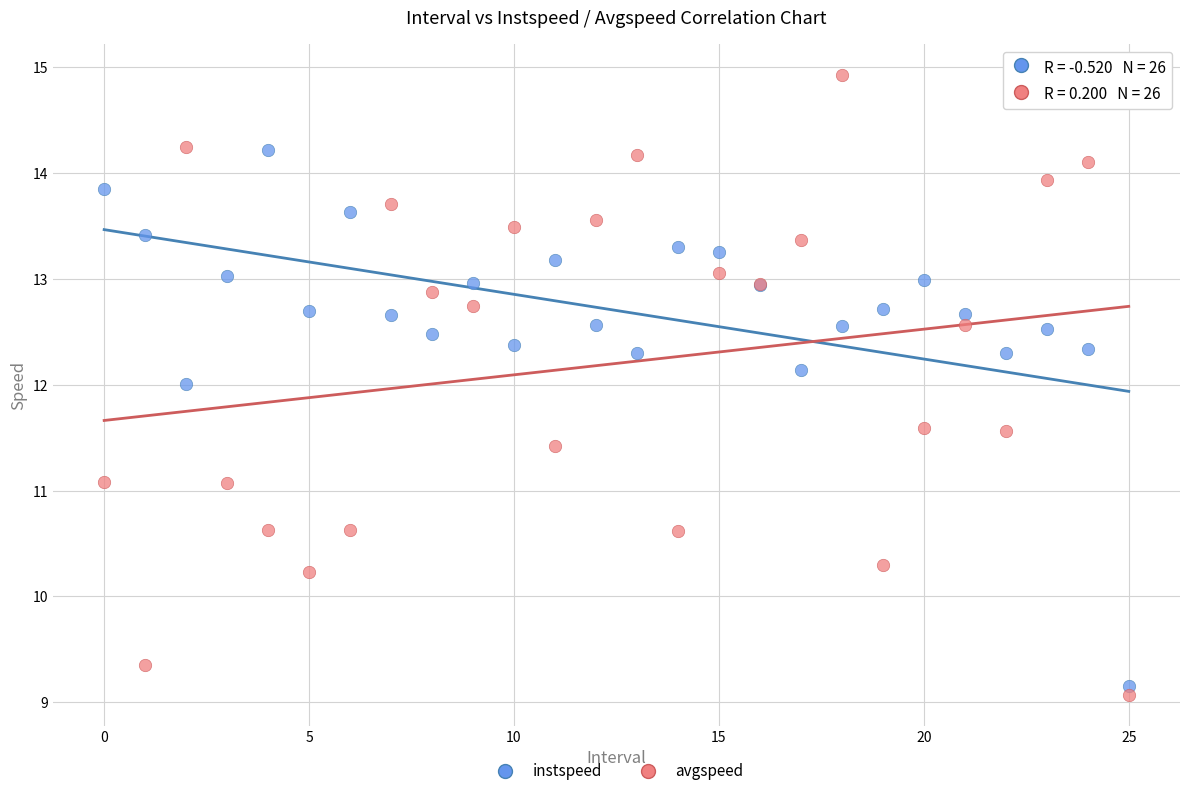

Which series reaches the maximum Y coordinate?

avgspeed